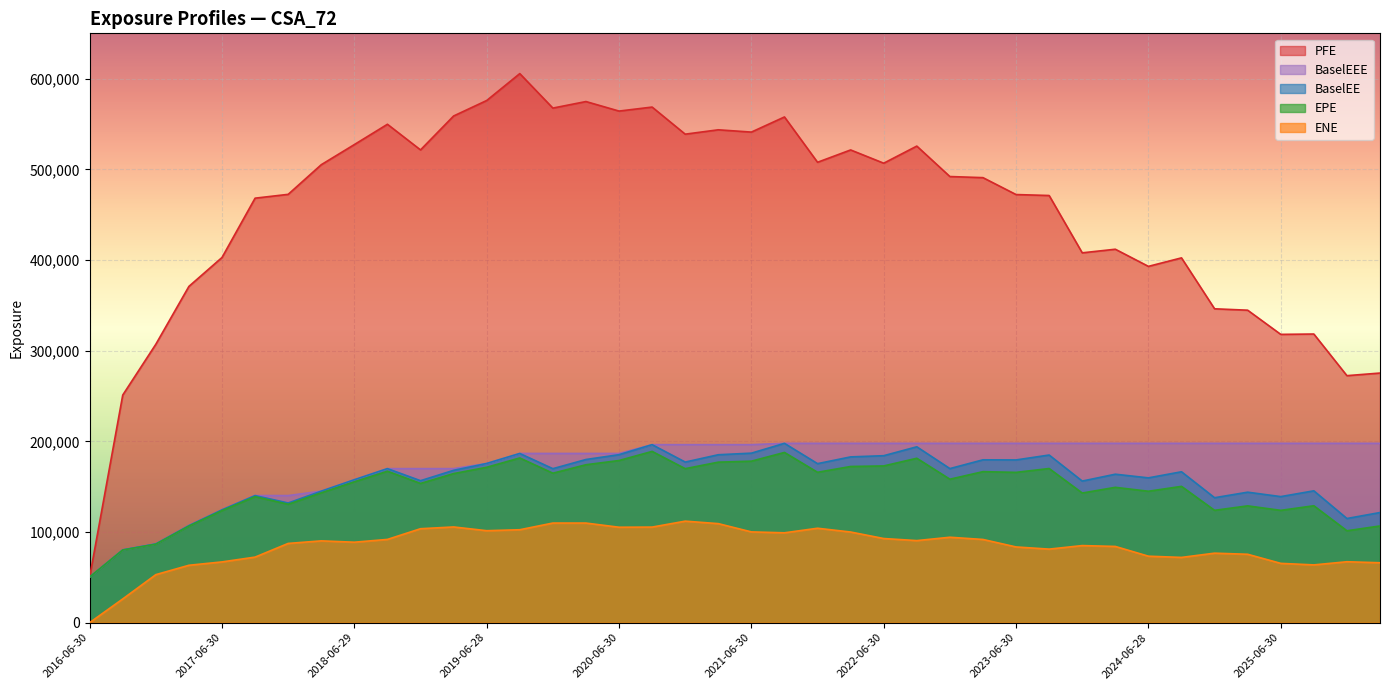

True or false: BaselEE has a value of 197771.0 at 2021-09-30.

True